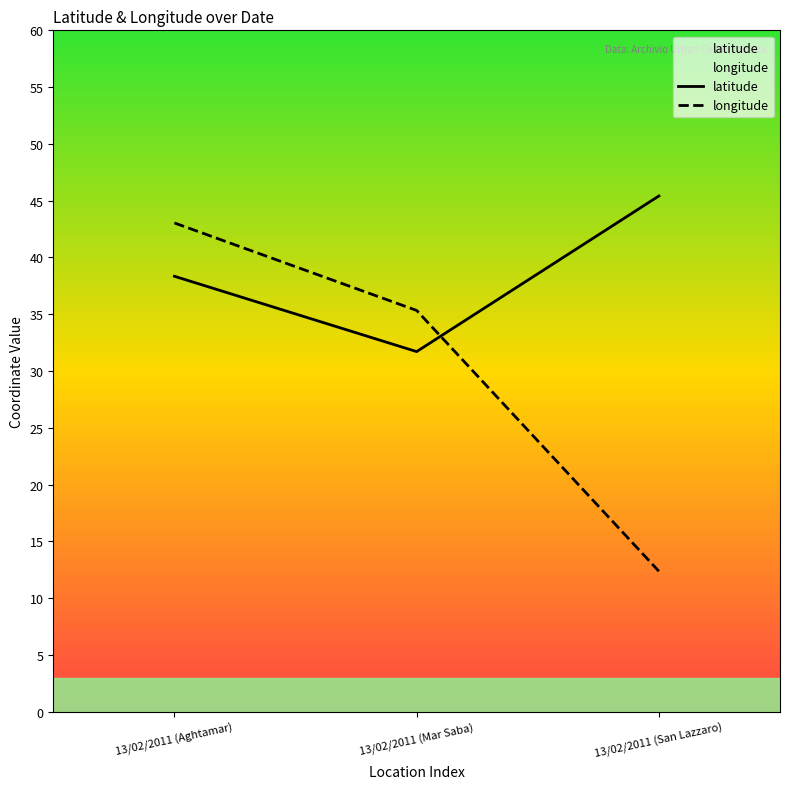

Is it true that latitude equals 38.3 at 13/02/2011 (Aghtamar)?

True